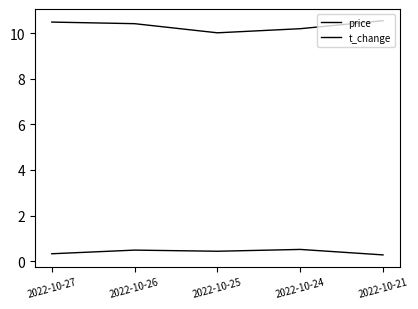

How many interior local valleys does the t_change series have?

1